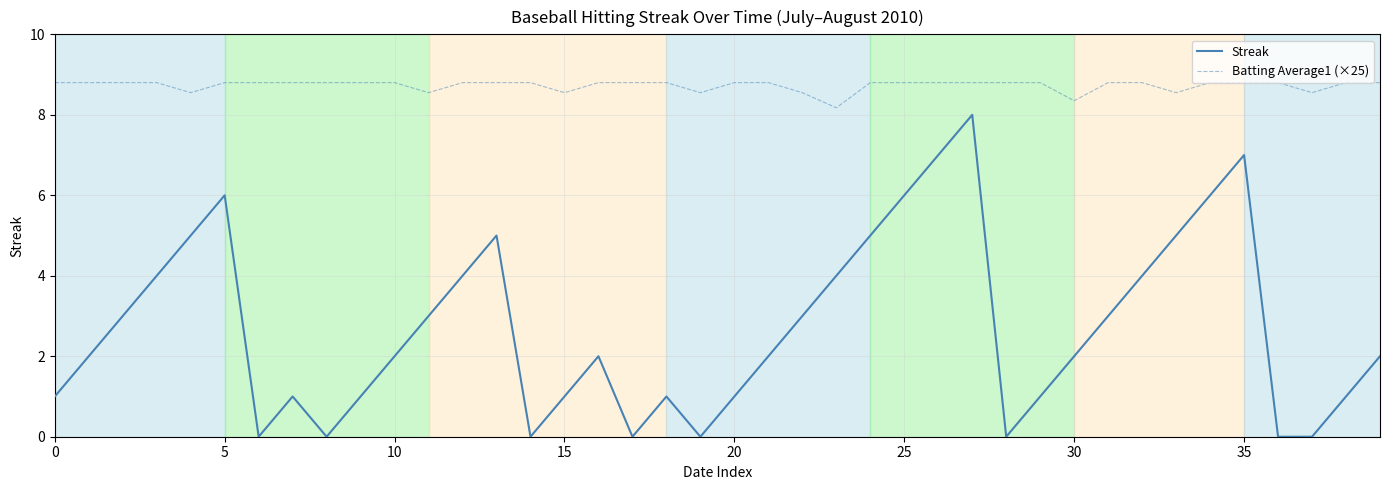

What is the sum of all Batting Average1 (×25) values?

349.2